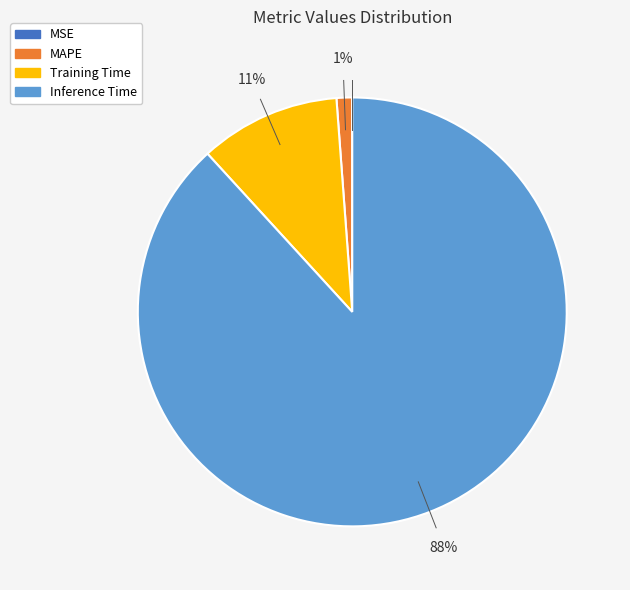

Between Inference Time and Training Time, which is larger?

Inference Time